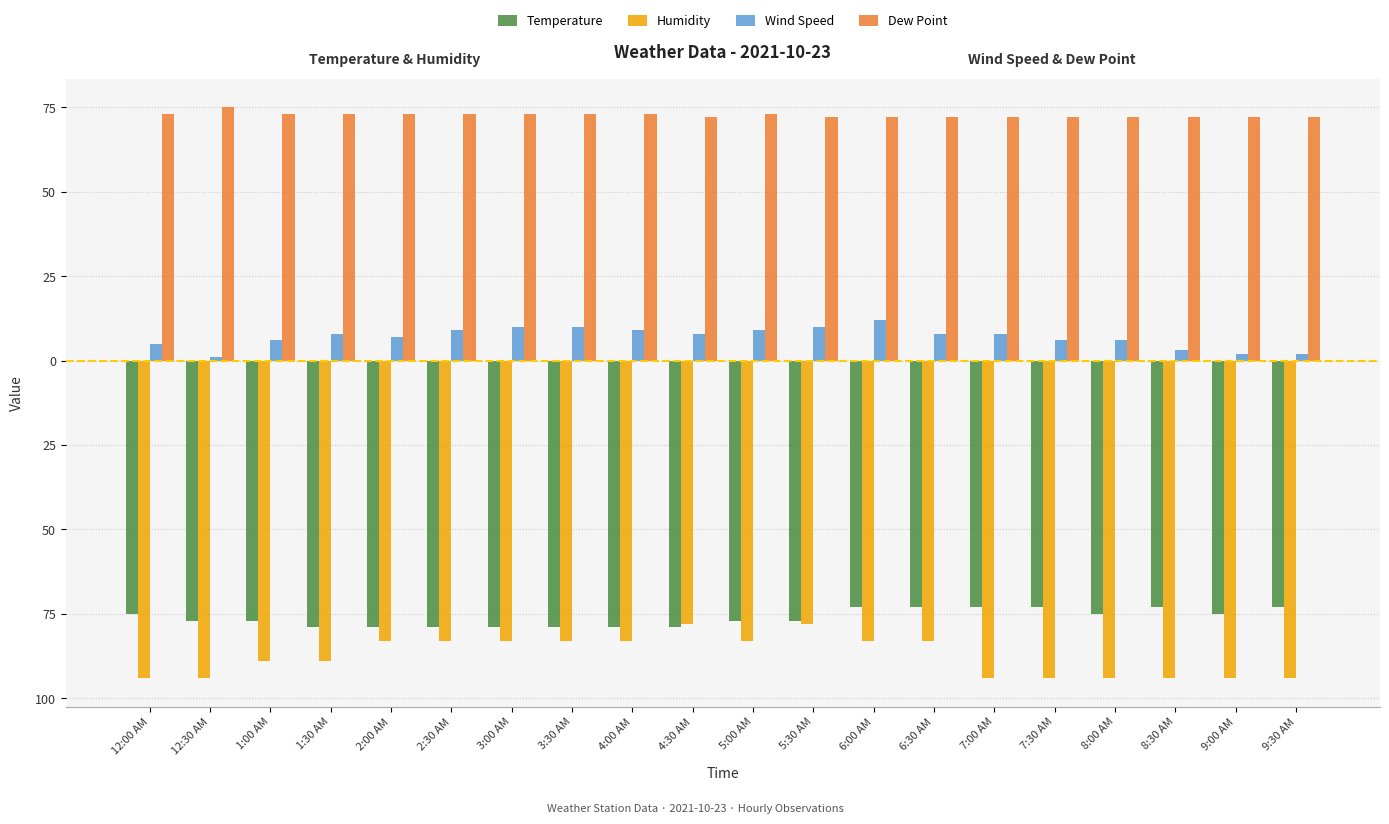

The value of Wind Speed at 9:00 AM is 2. True or false?

True